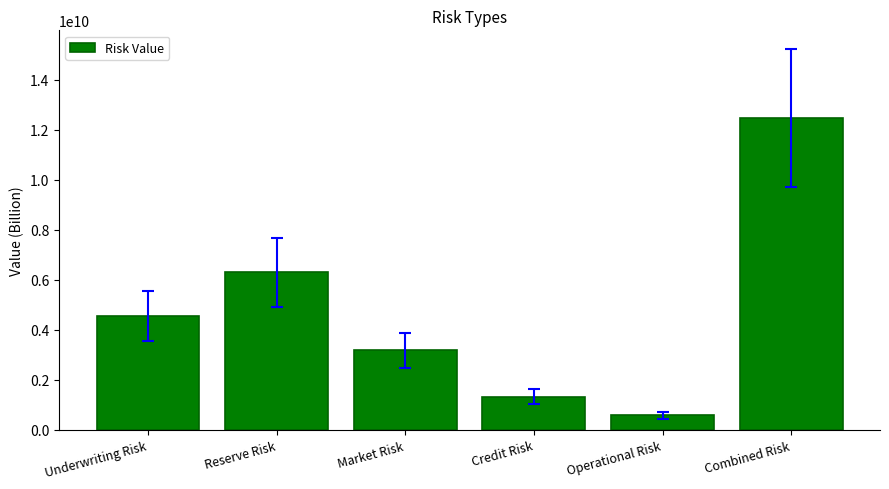

At which label is the value closest to 6527030377?

Reserve Risk